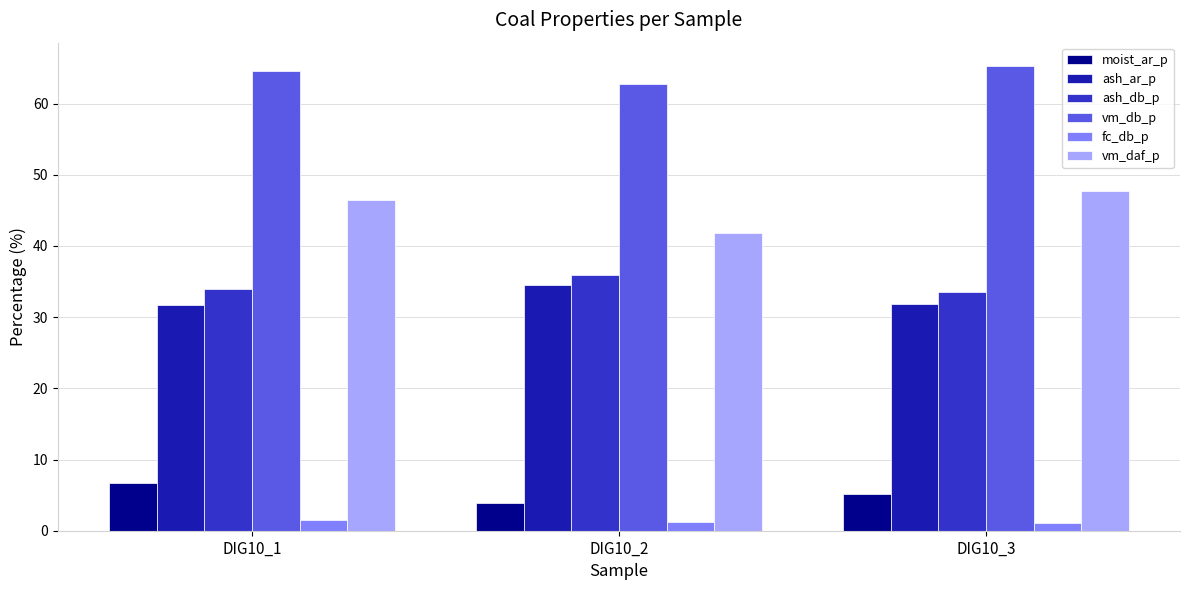

At which category does the chart reach its peak across all series?

DIG10_3